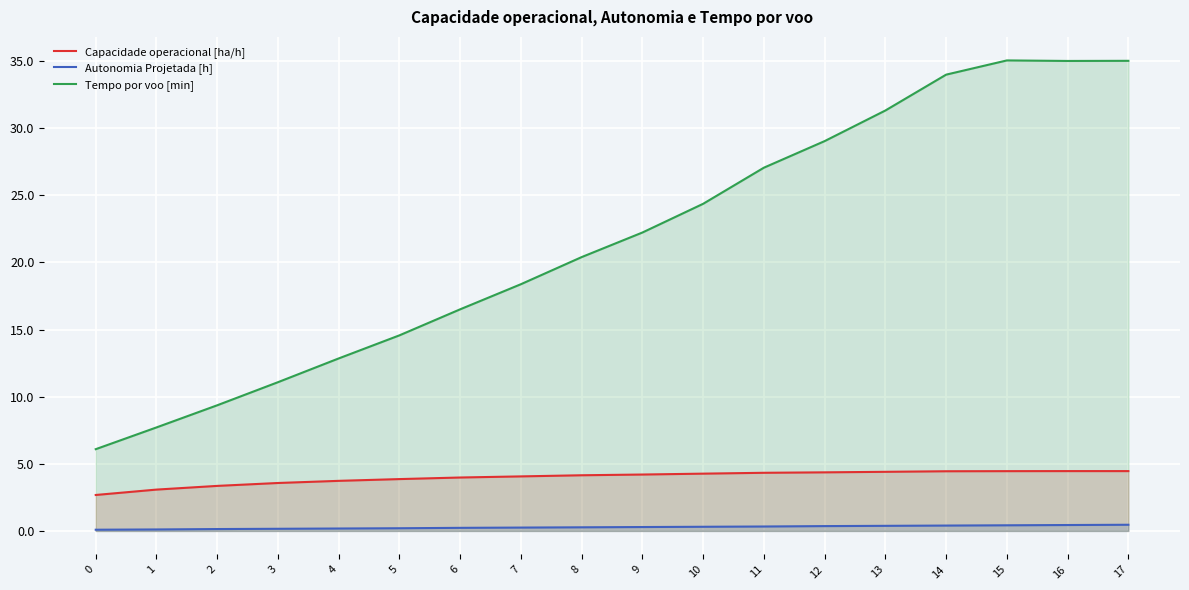

How many series are shown in this chart?

3